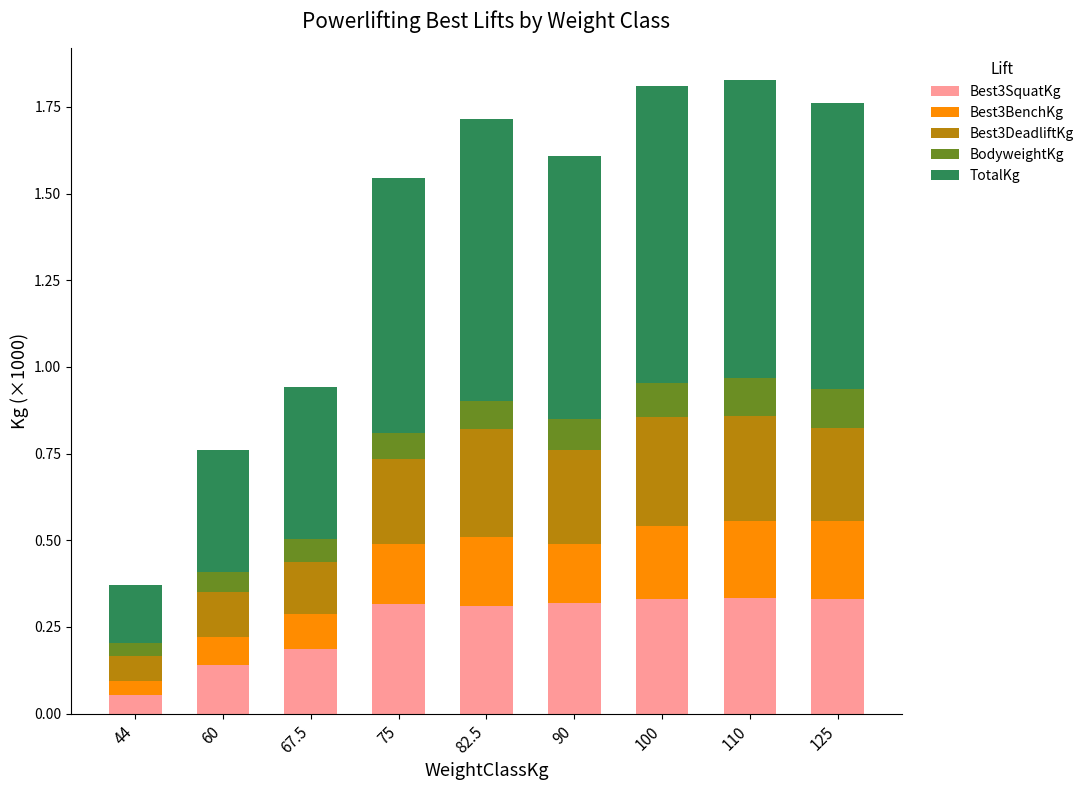

At which label does Best3SquatKg reach its minimum?

44